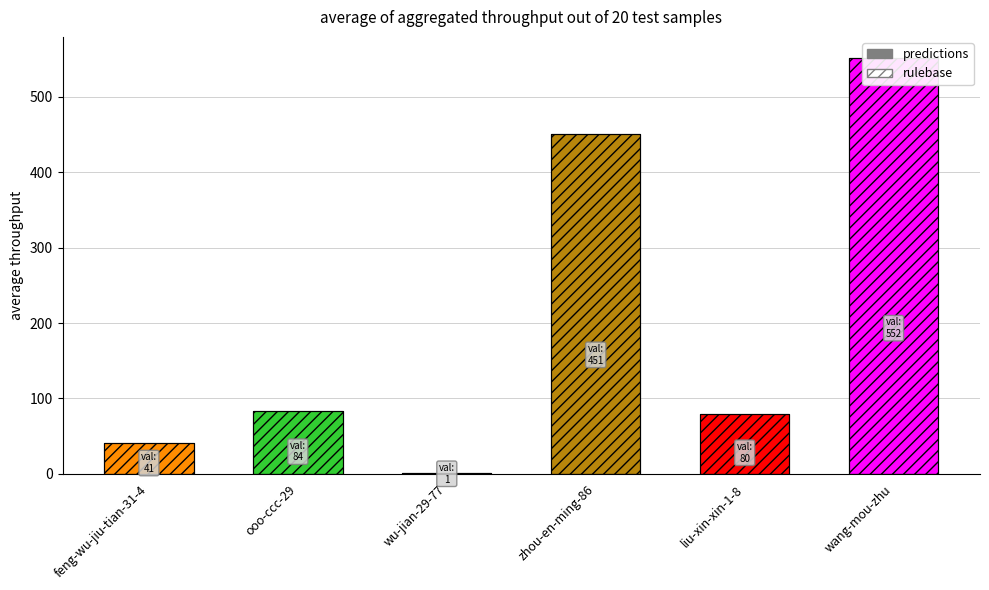

What is the difference between the rulebase values at wu-jian-29-77 and liu-xin-xin-1-8?

79